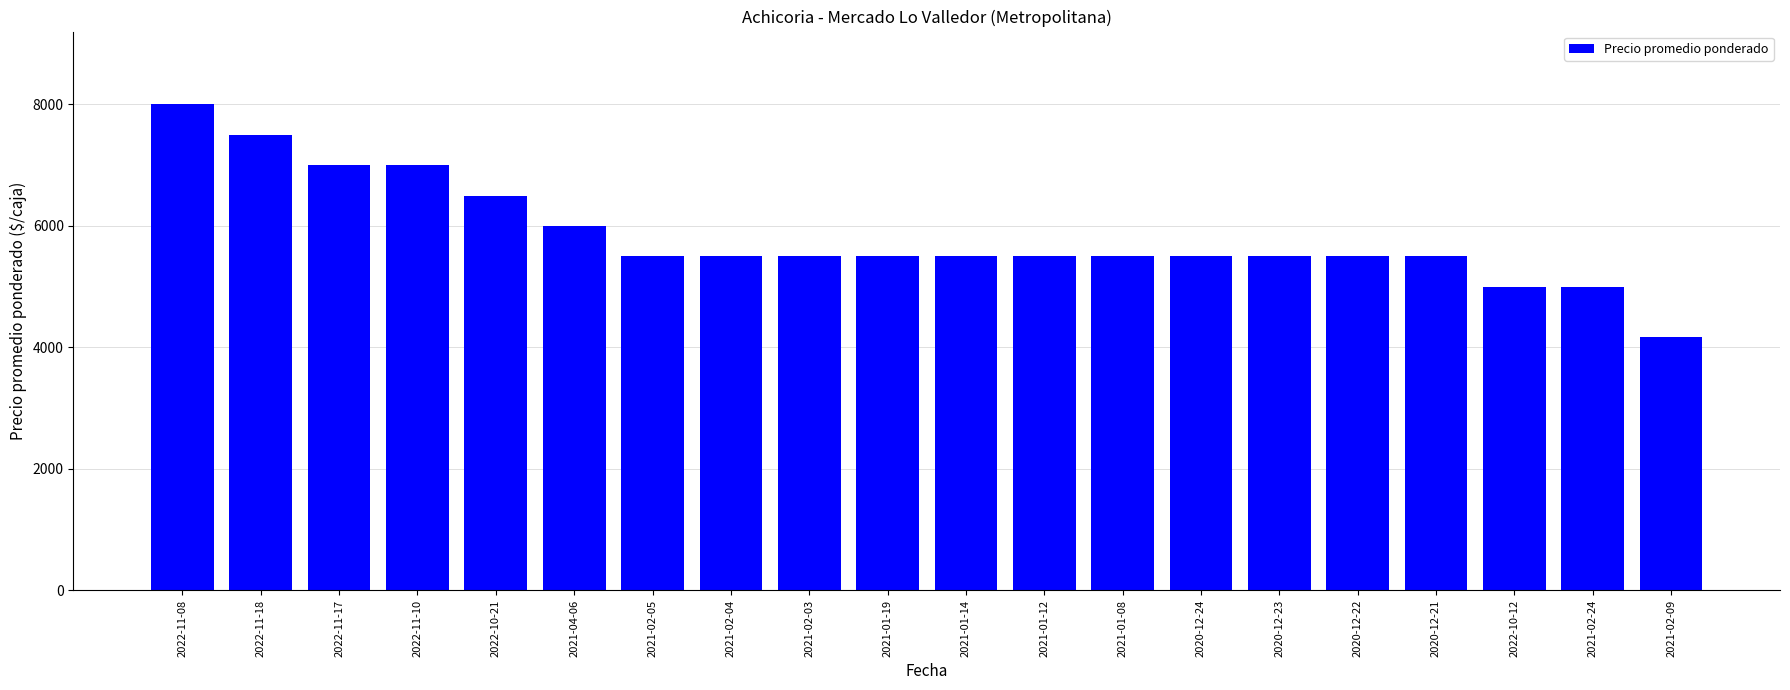

Does the chart contain stacked bars?

No